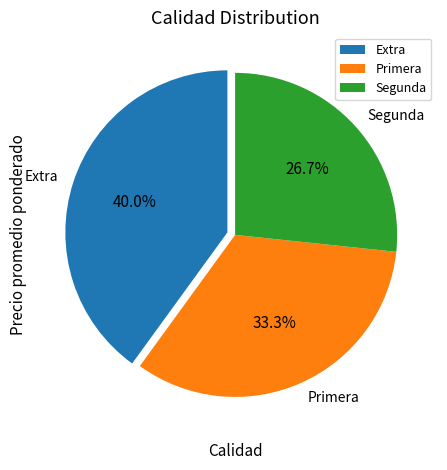

To the nearest percent, what portion does Segunda represent?

27%